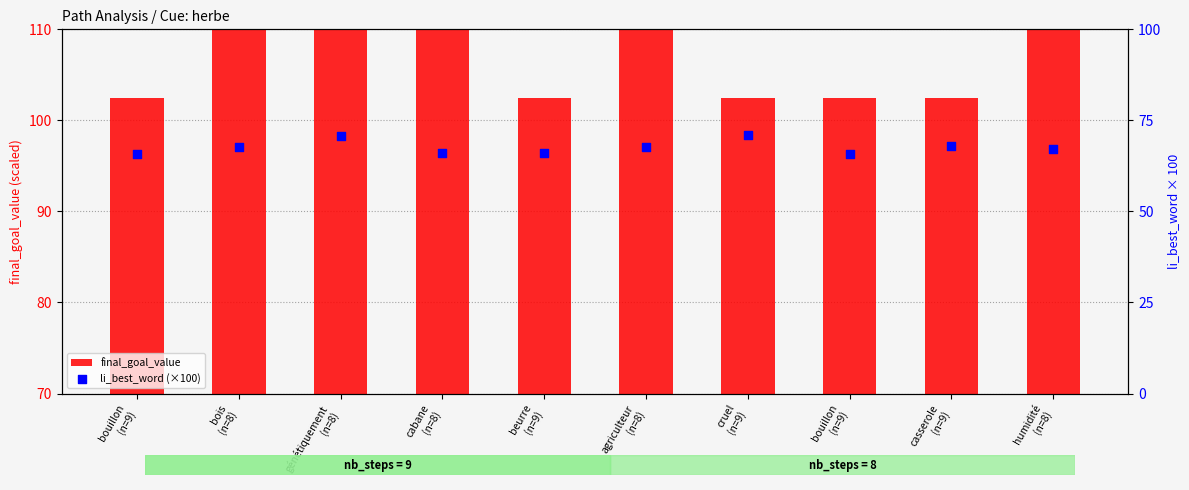

Which series reaches the maximum Y coordinate?

final_goal_value